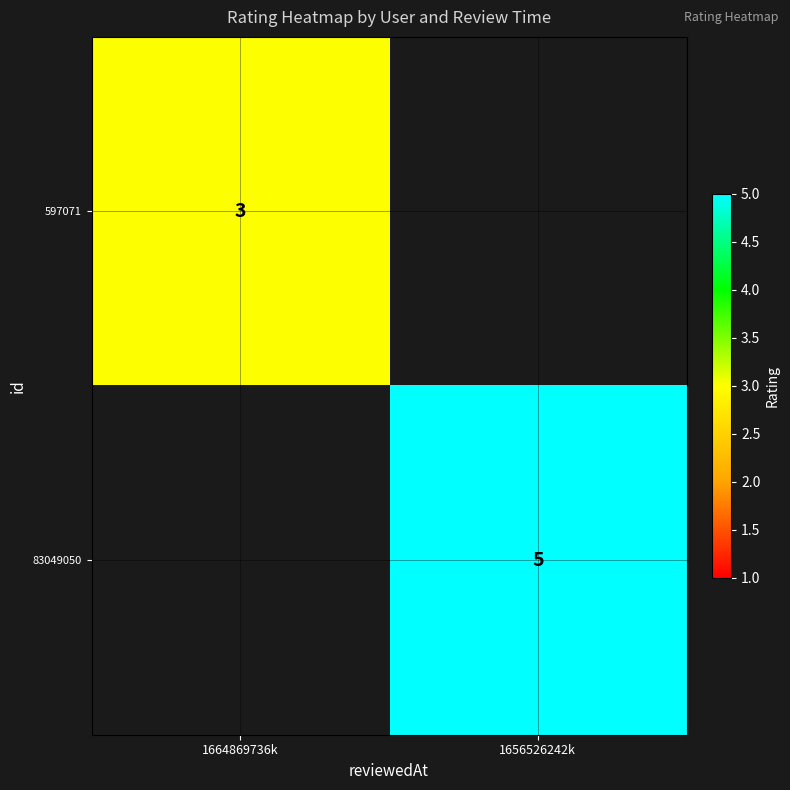

What is the minimum value shown in the chart?

3.0